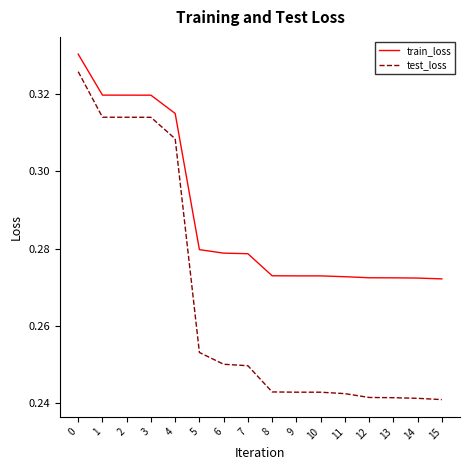

Is the value of train_loss at 14 greater than the value of test_loss at 2?

No